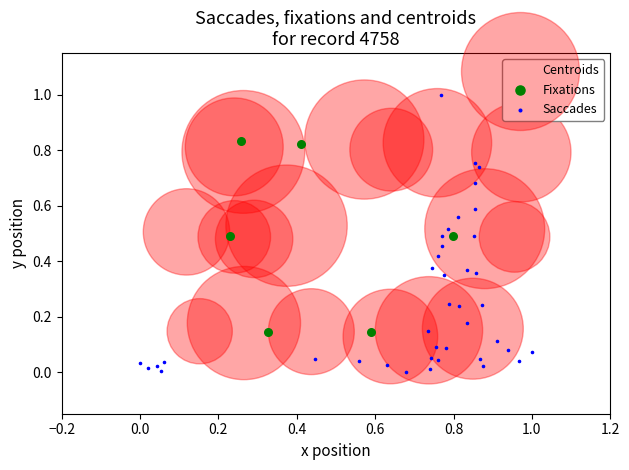

Which series has the widest spread of Y values?

Saccades